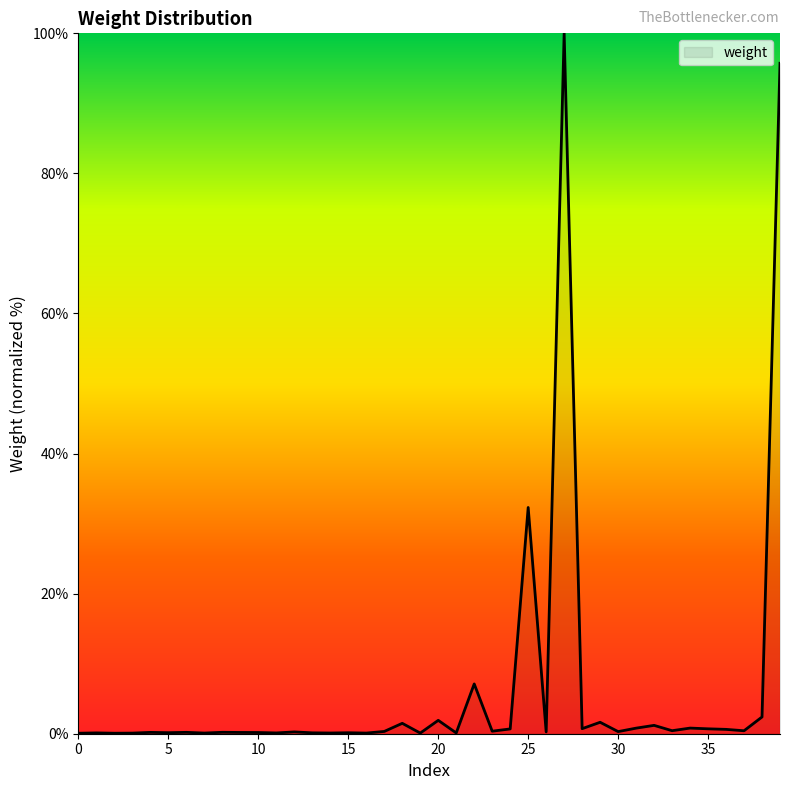

How many lines are shown in the chart?

1